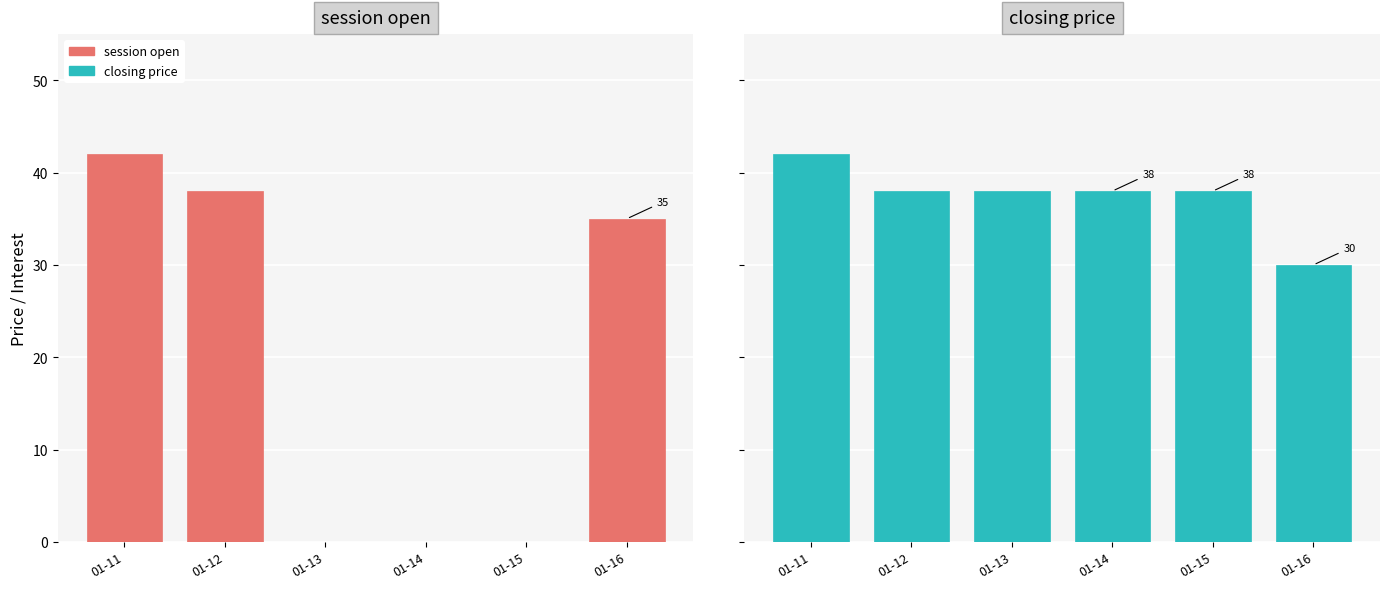

Reading right to left, list all the values displayed in this chart.

session open: 01-16=35	01-15=0	01-14=0	01-13=0	01-12=38	01-11=42
closing price: 01-16=30	01-15=38	01-14=38	01-13=38	01-12=38	01-11=42